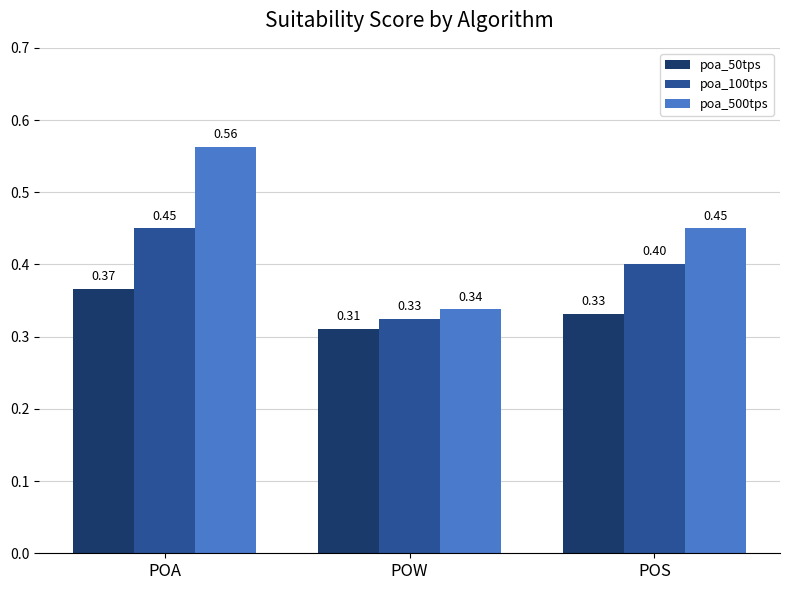

Which label corresponds to the largest value in the chart?

POA